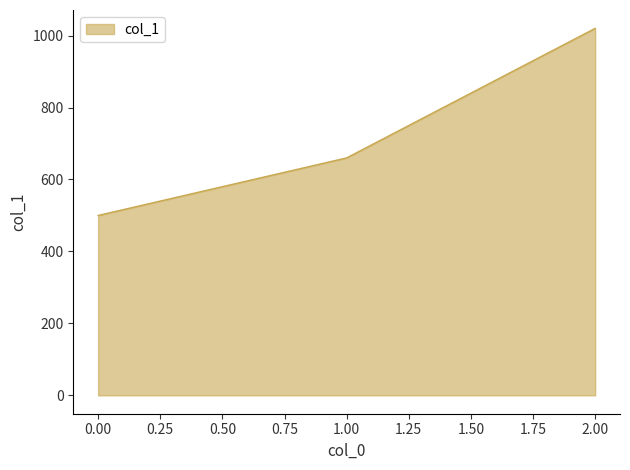

Rank the categories by value from lowest to highest.

0.00, 1.00, 2.00